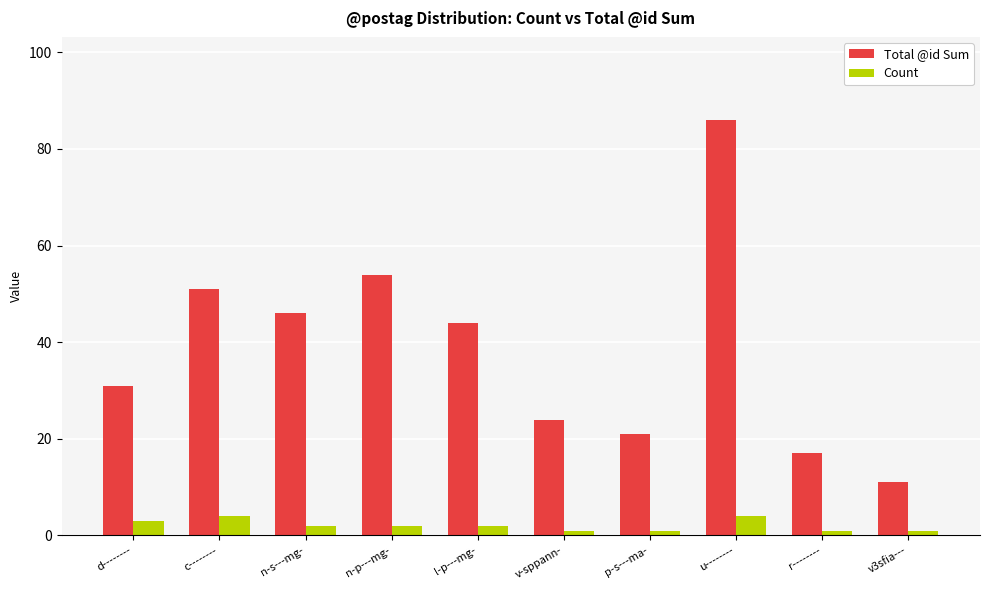

What is the label of the 5th bar from the left?

l-p---mg-